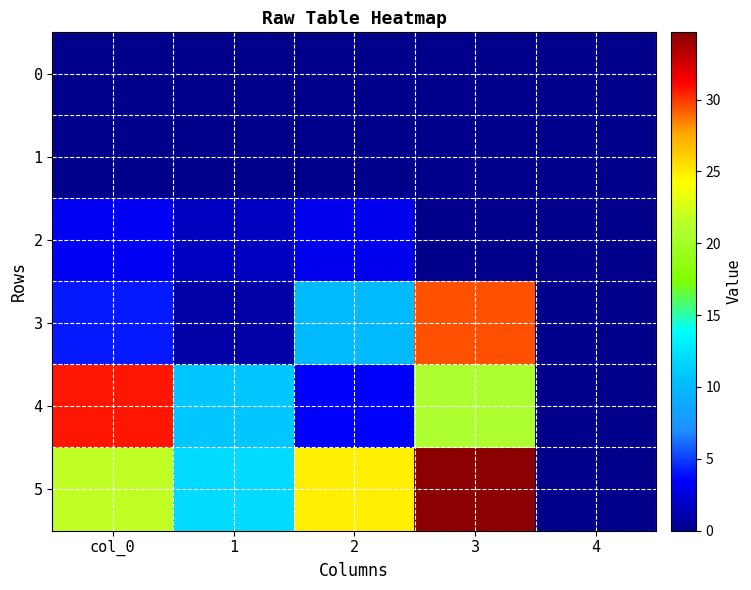

At col_0, list the series in order from largest to smallest.

4, 5, 3, 2, 0, 1